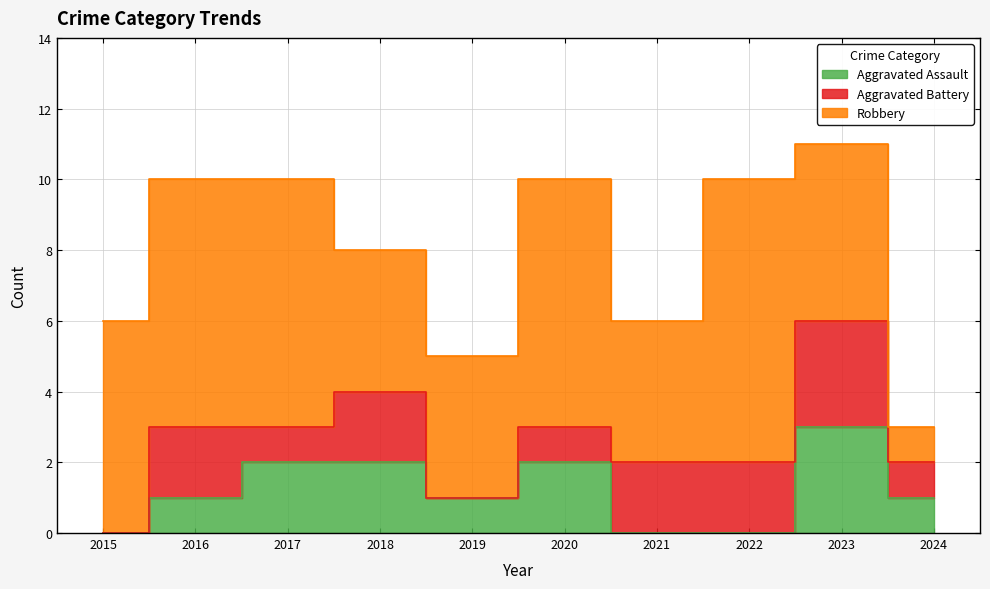

What is the value of the Aggravated Assault point at the 5th from the left?

1